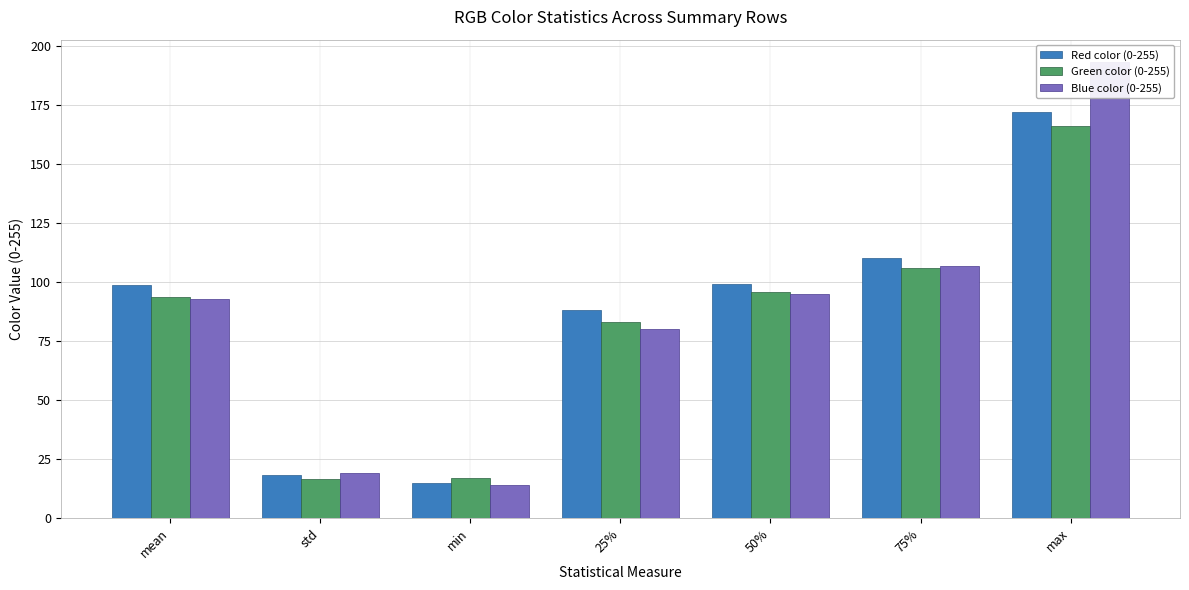

Which series changed the most between std and max?

Blue color (0-255)